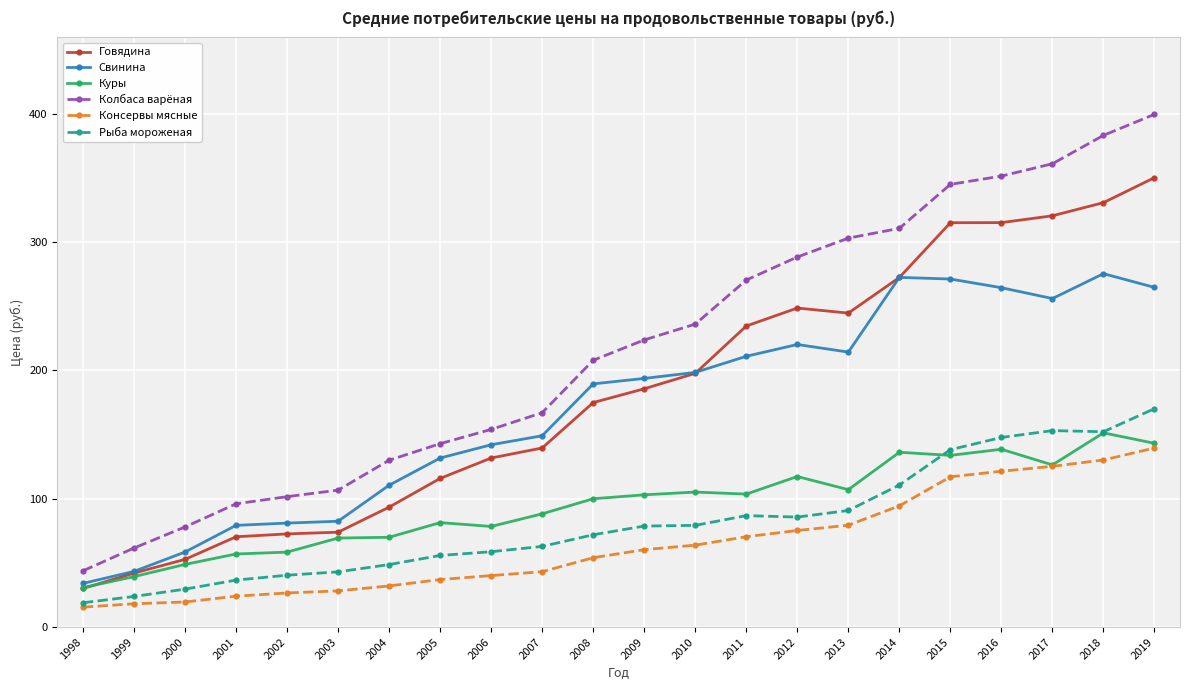

Which category has the highest value across all series?

2019